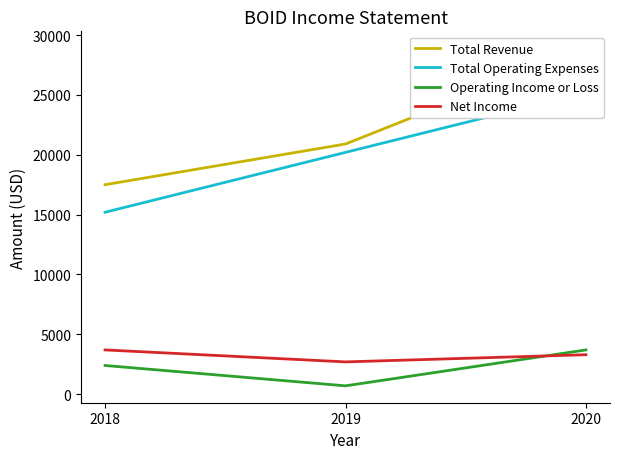

How many distinct data groups are displayed?

4